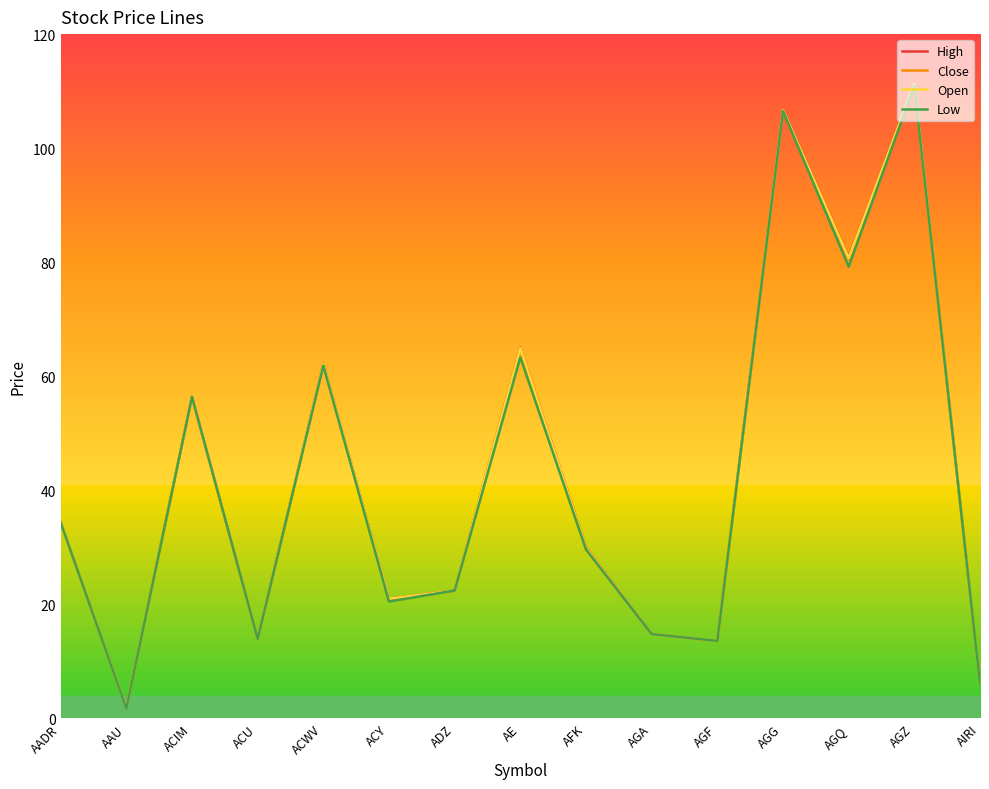

What position from the left is ACWV?

5